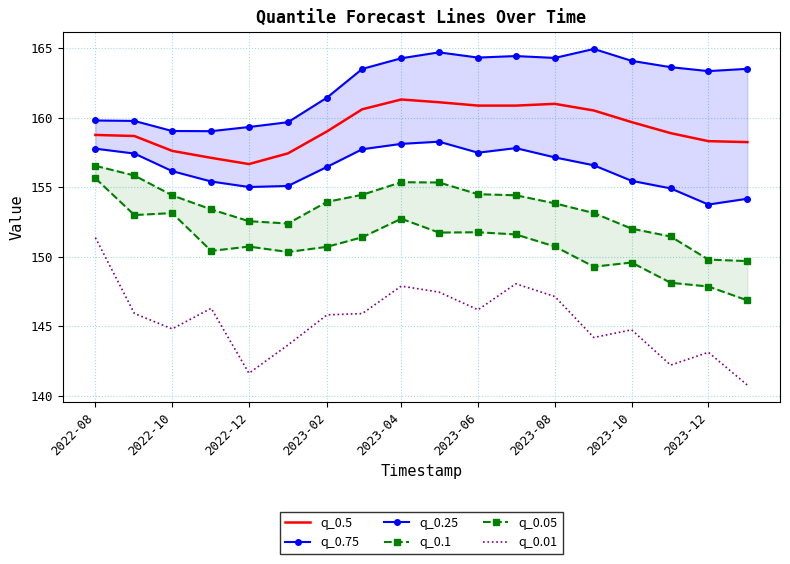

What is the value of the q_0.25 point at the 15th from the left?

155.5